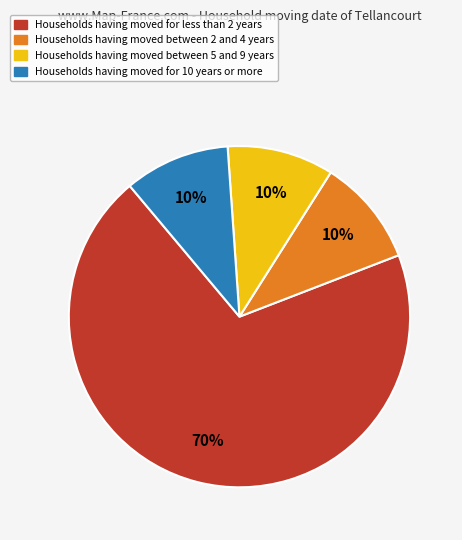

How many segments does this pie chart have?

4